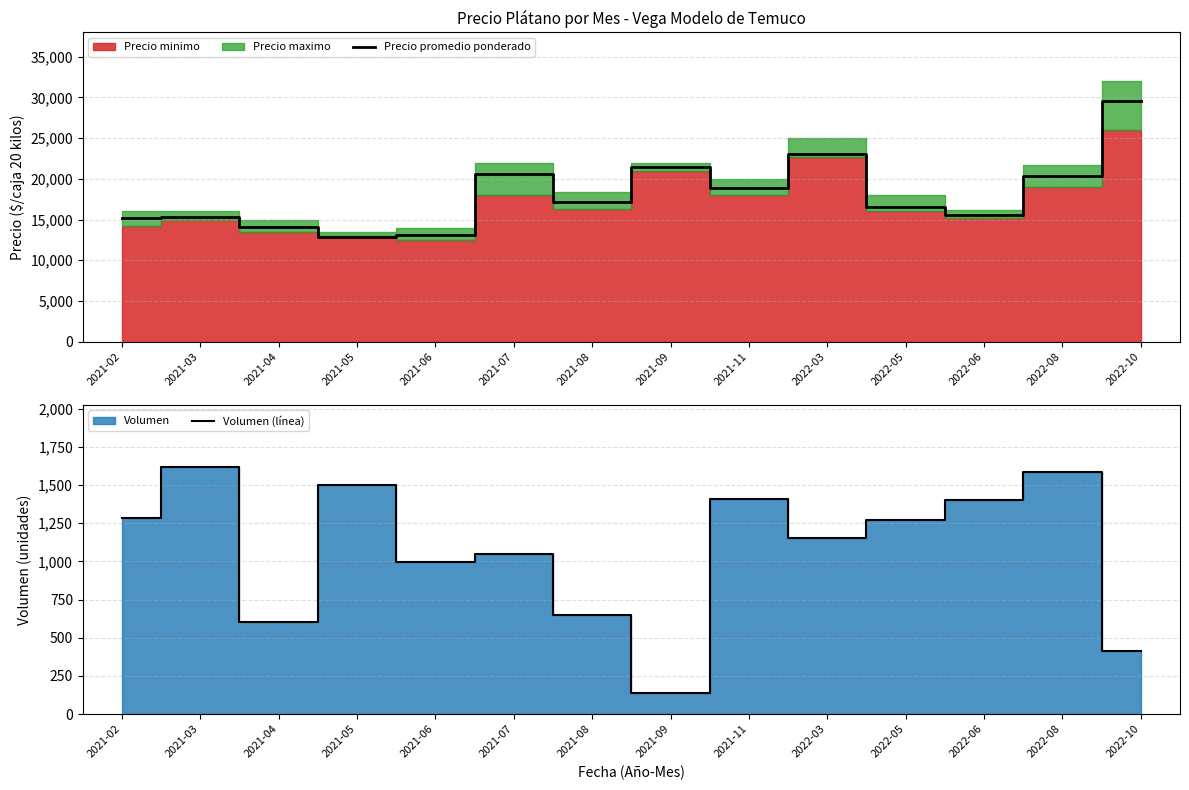

What is the label of the 1st point from the left?

2021-02